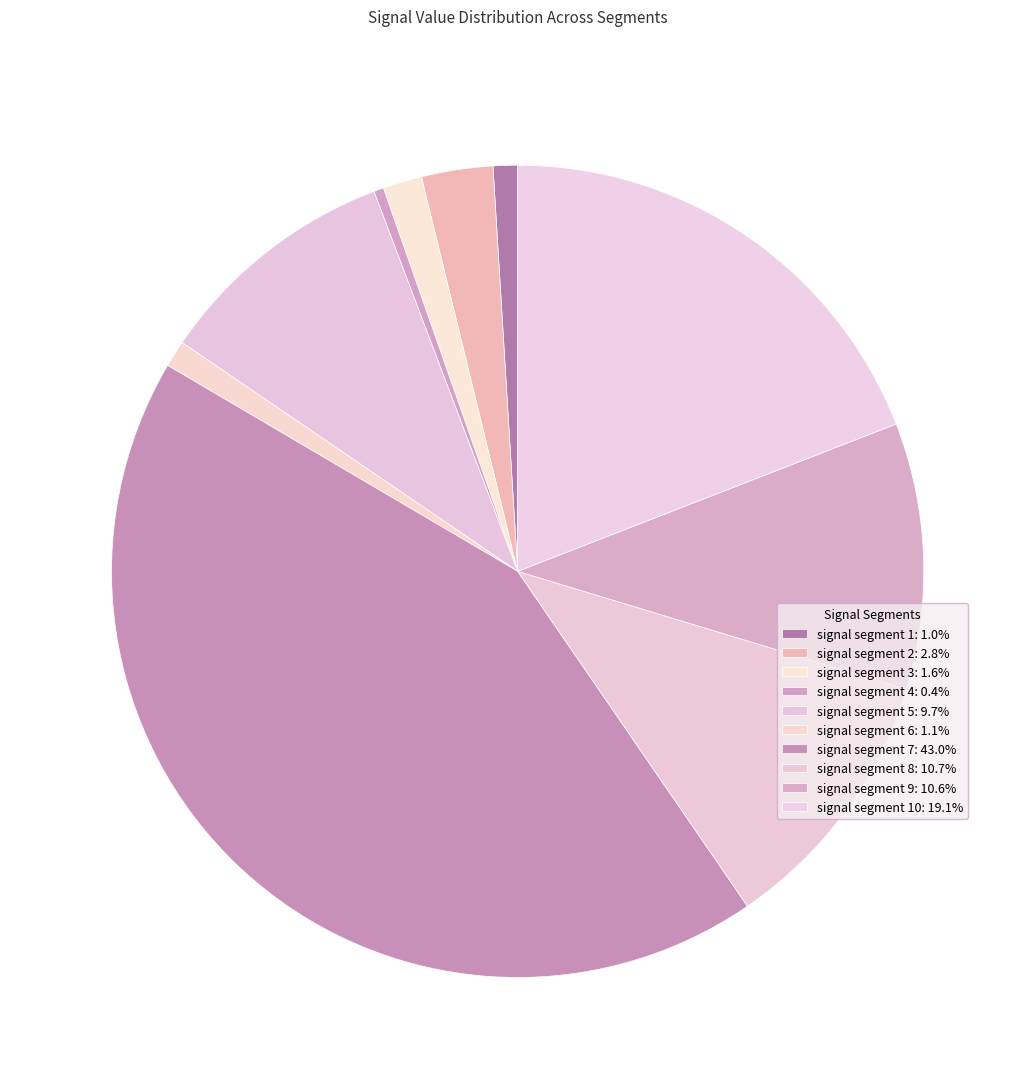

How many segments does this pie chart have?

10